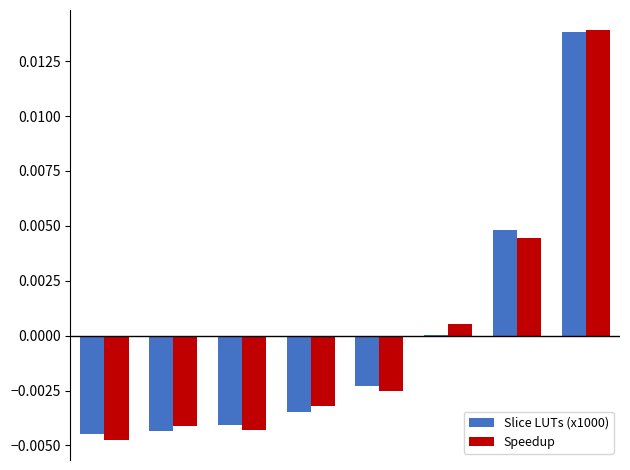

Count the number of categories in the chart.

8